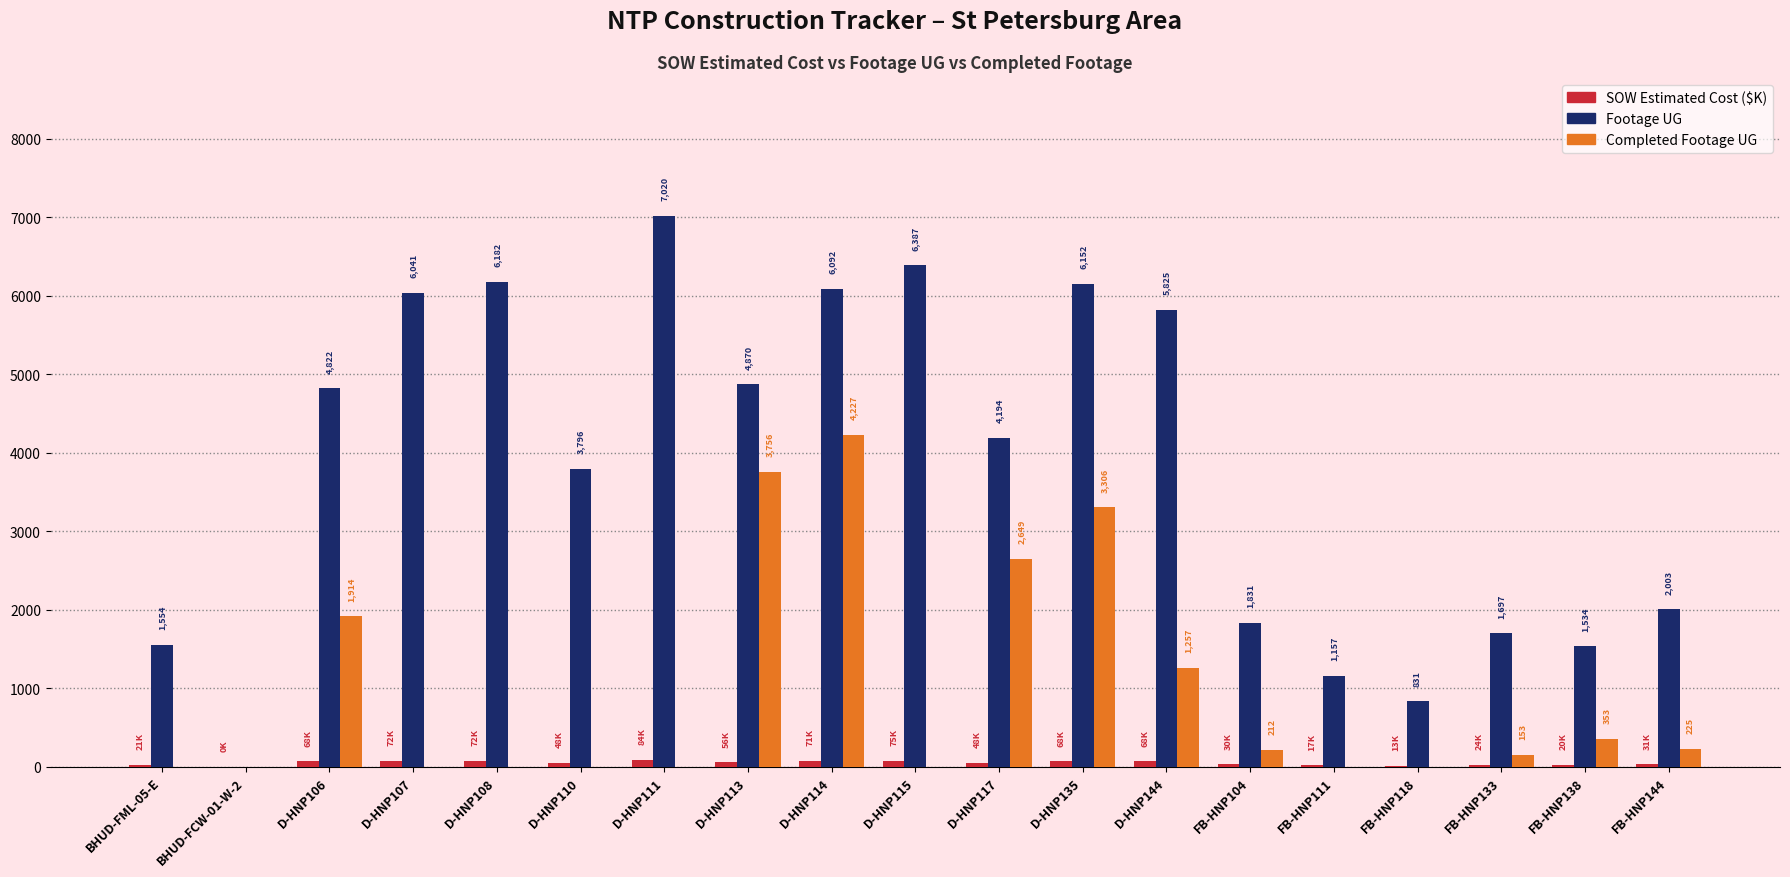

Which series has the largest total across all categories?

Footage UG